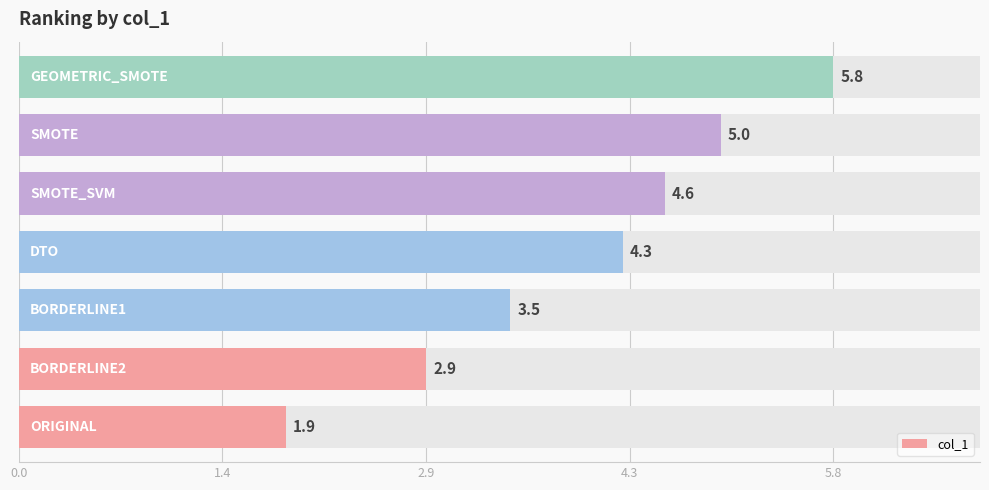

Reading left to right, list all the values displayed in this chart.

1.9	2.9	3.5	4.3	4.6	5.0	5.8